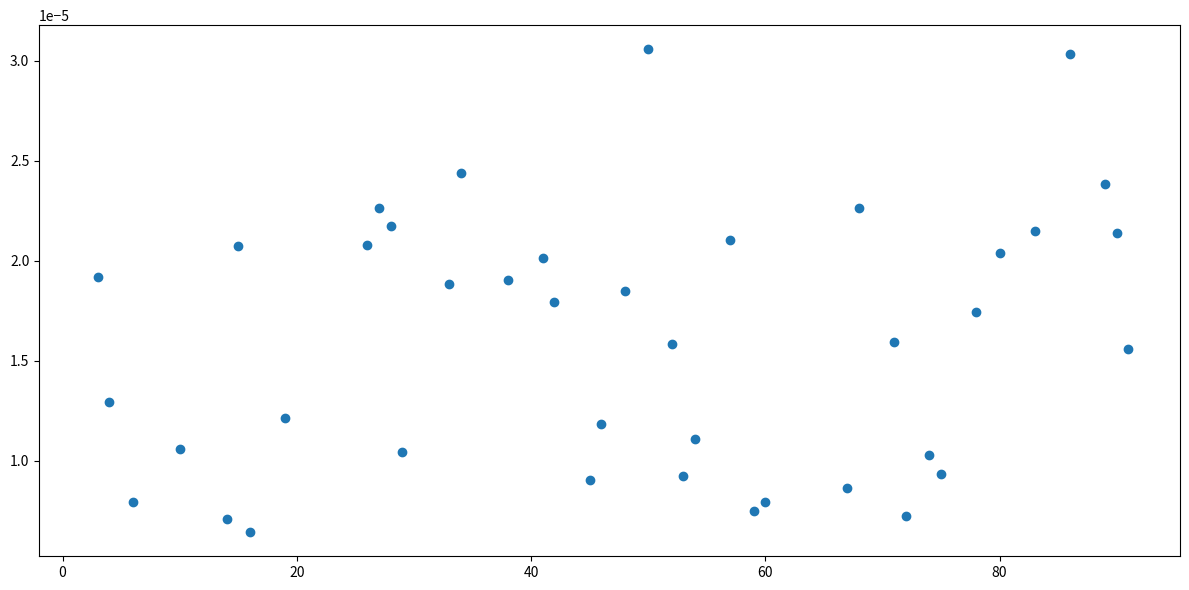

What is the range of X values (max minus min)?

88.0